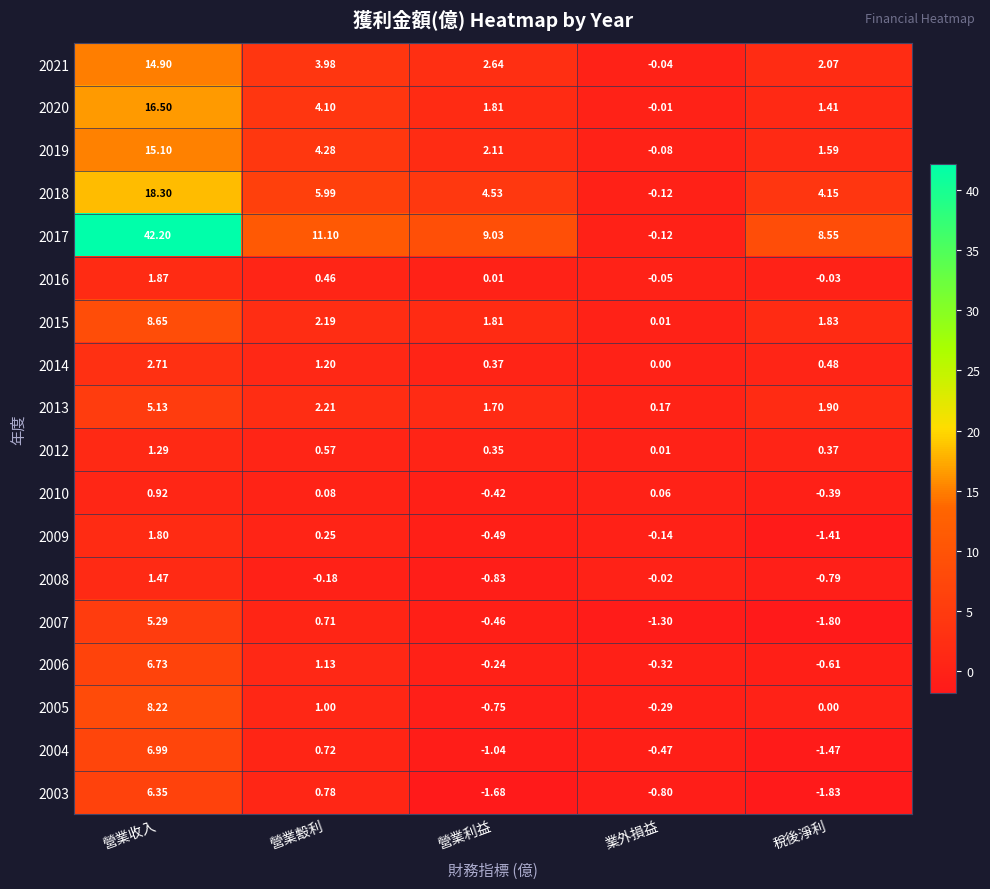

Count the number of categories in the chart.

5